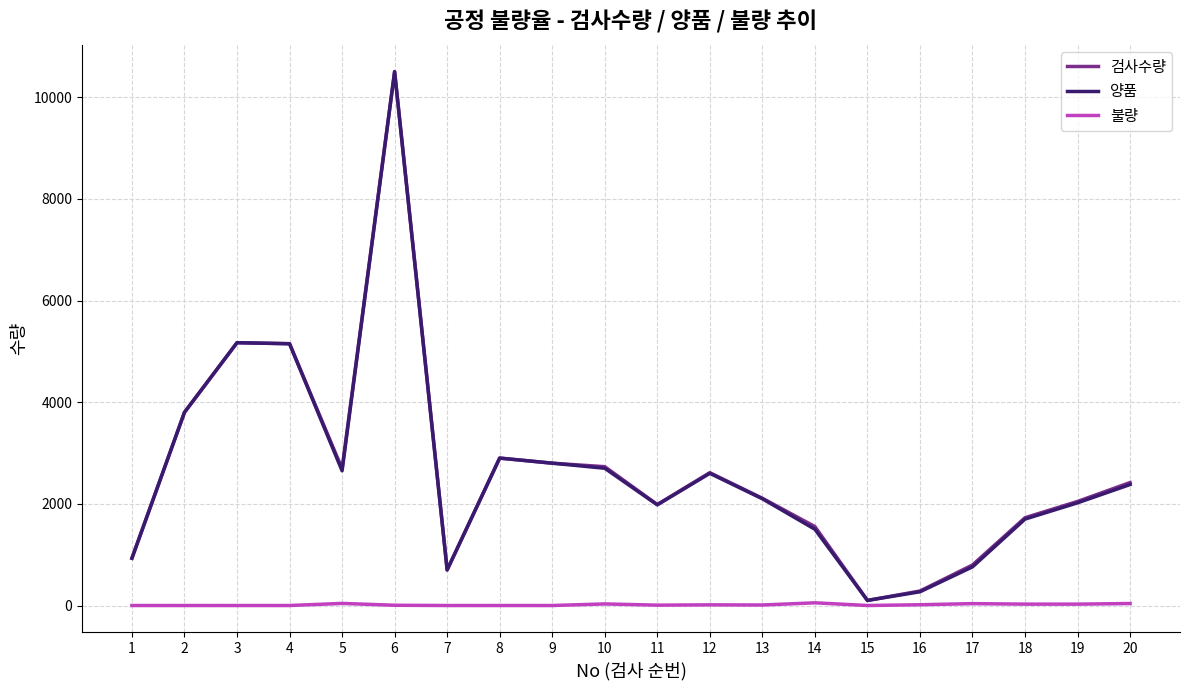

What is the greatest value displayed?

10505